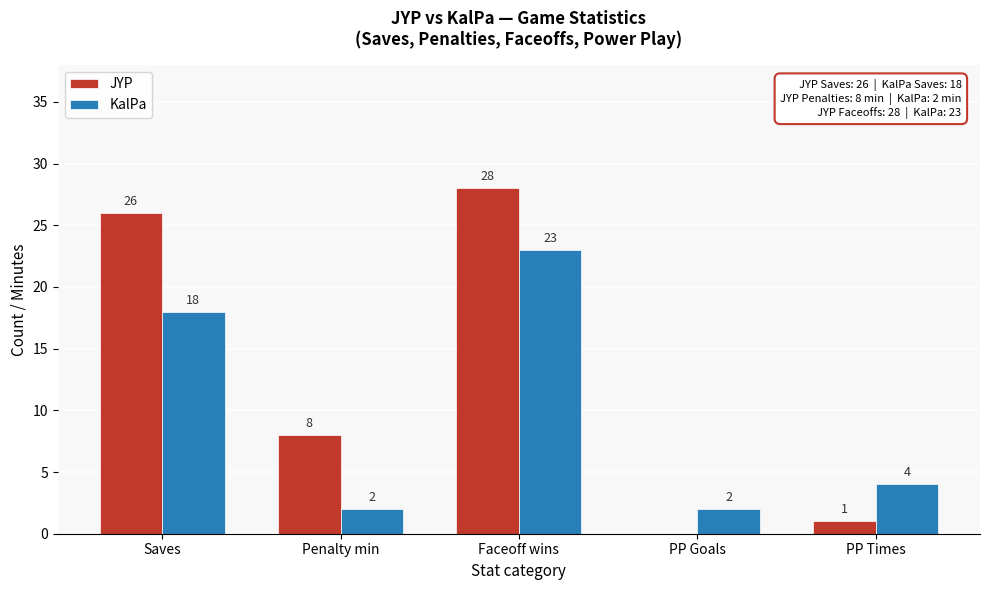

Reading left to right, transcribe all the data shown in this chart.

JYP: Saves=26	Penalty min=8	Faceoff wins=28	PP Goals=0	PP Times=1
KalPa: Saves=18	Penalty min=2	Faceoff wins=23	PP Goals=2	PP Times=4